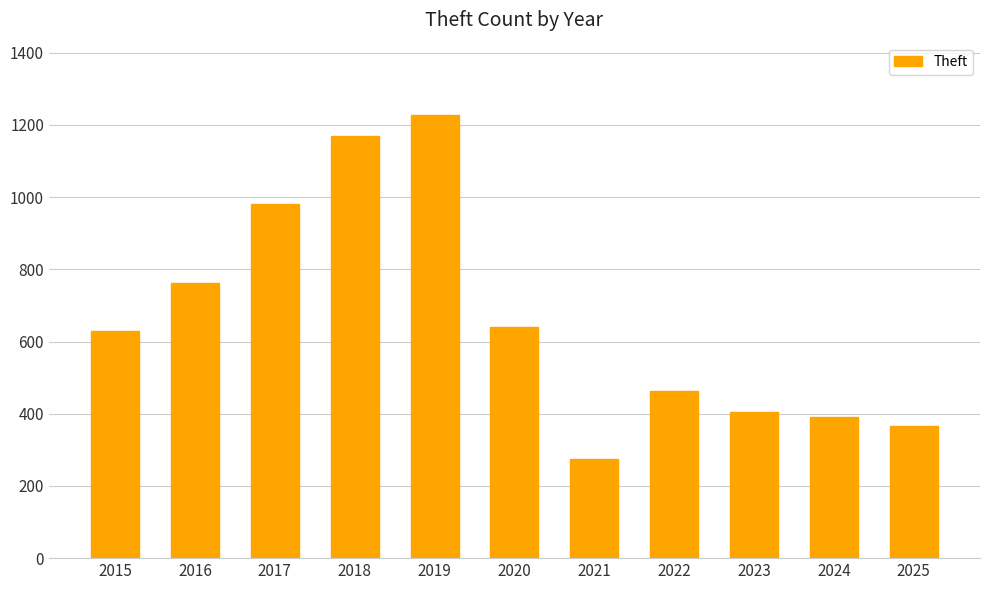

Reading left to right, what are all the values shown in this chart?

629	761	980	1170	1228	641	276	463	405	391	367